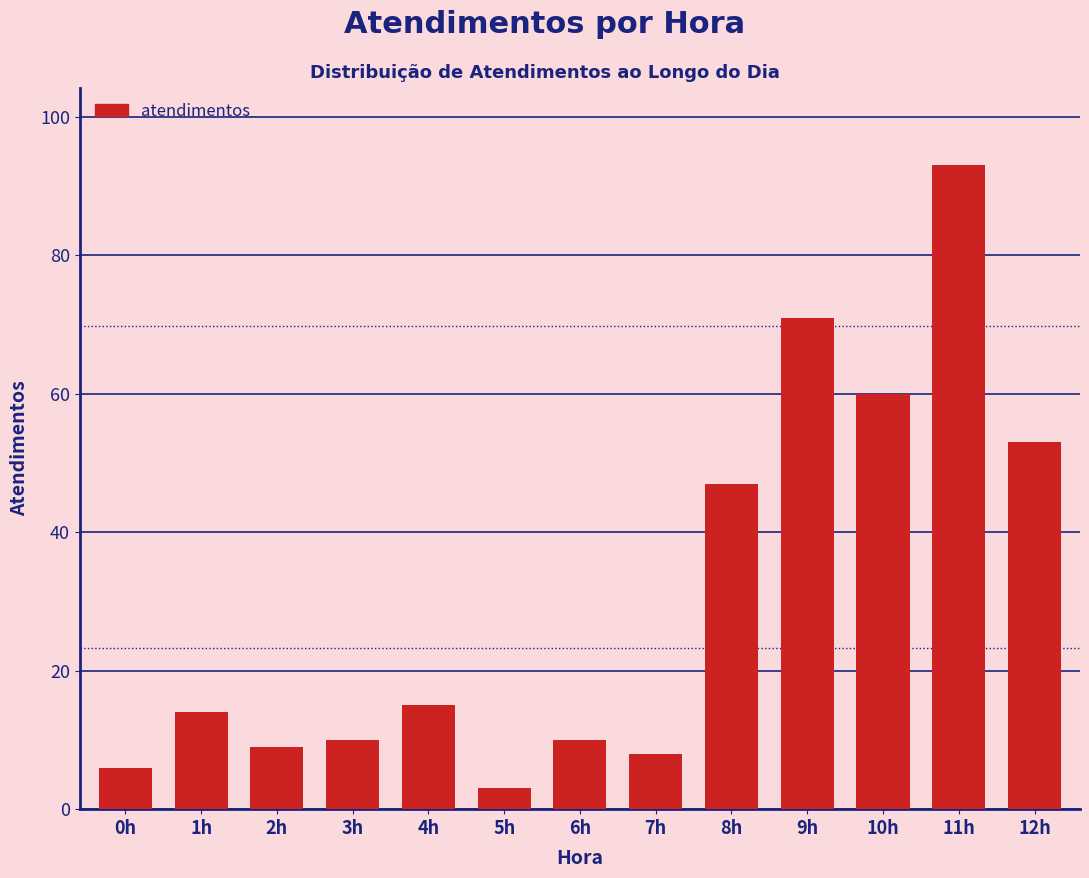

Reading left to right, list all the values displayed in this chart.

6	14	9	10	15	3	10	8	47	71	60	93	53